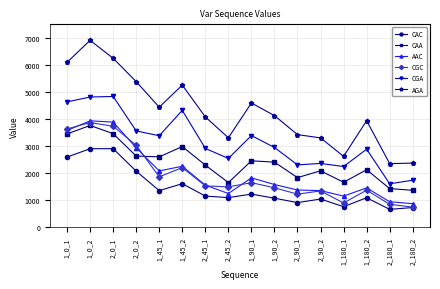

What is the difference between the CGC values at 1_180_2 and 2_45_1?

158